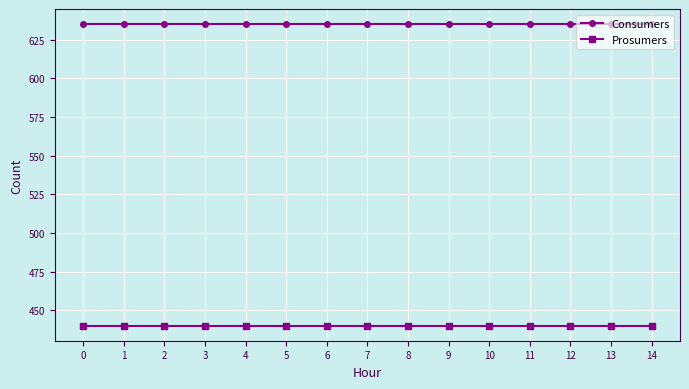

Read the Prosumers value at 14.

440